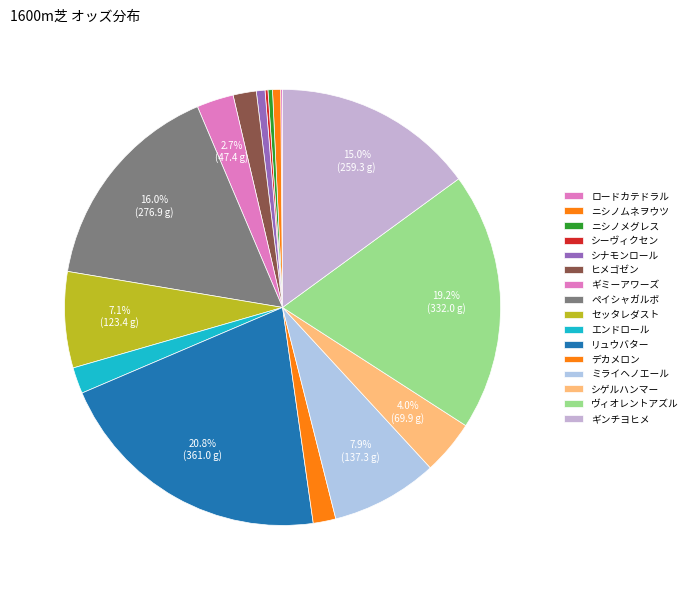

Between ロードカテドラル and ニシノメグレス, which is larger?

ニシノメグレス